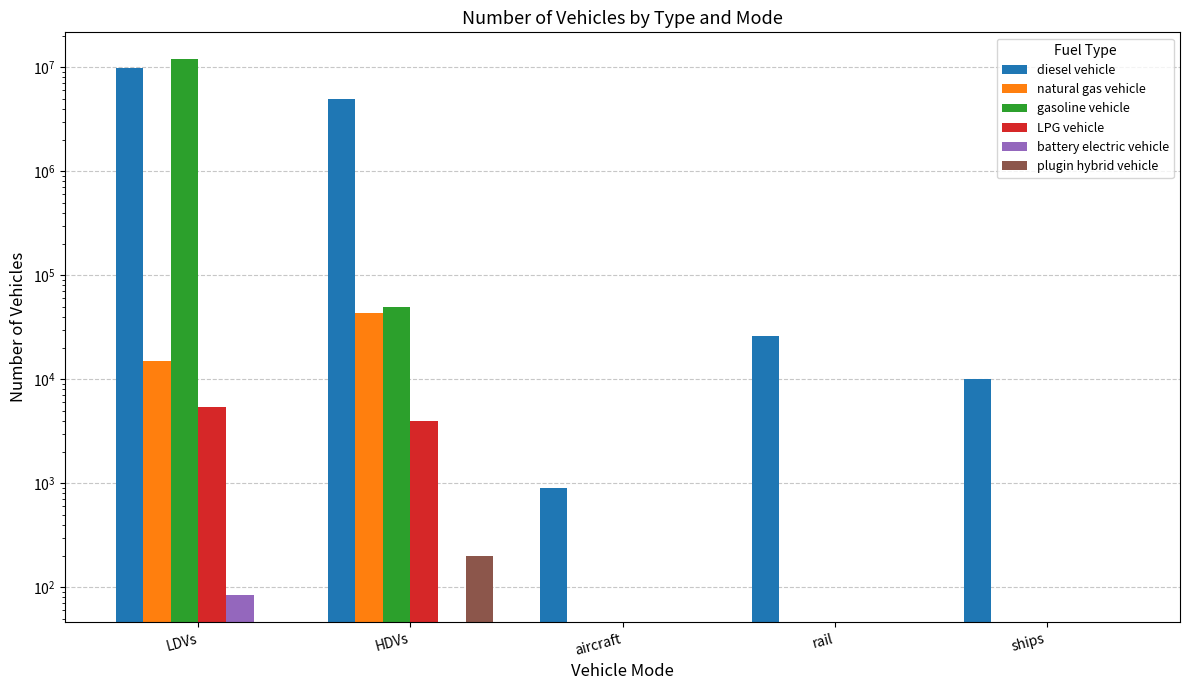

Reading left to right, extract all data points from this chart.

diesel vehicle: LDVs=9818361.3	HDVs=4968137.0	aircraft=895.5	rail=26052.4	ships=10110.0
natural gas vehicle: LDVs=14866.6	HDVs=43170.0	aircraft=0.0	rail=0.0	ships=0.0
gasoline vehicle: LDVs=11972117.5	HDVs=49465.0	aircraft=0.0	rail=0.0	ships=0.0
LPG vehicle: LDVs=5402.9	HDVs=4008.0	aircraft=0.0	rail=0.0	ships=0.0
battery electric vehicle: LDVs=84.0	HDVs=0.0	aircraft=0.0	rail=0.0	ships=0.0
plugin hybrid vehicle: LDVs=0.0	HDVs=202.0	aircraft=0.0	rail=0.0	ships=0.0